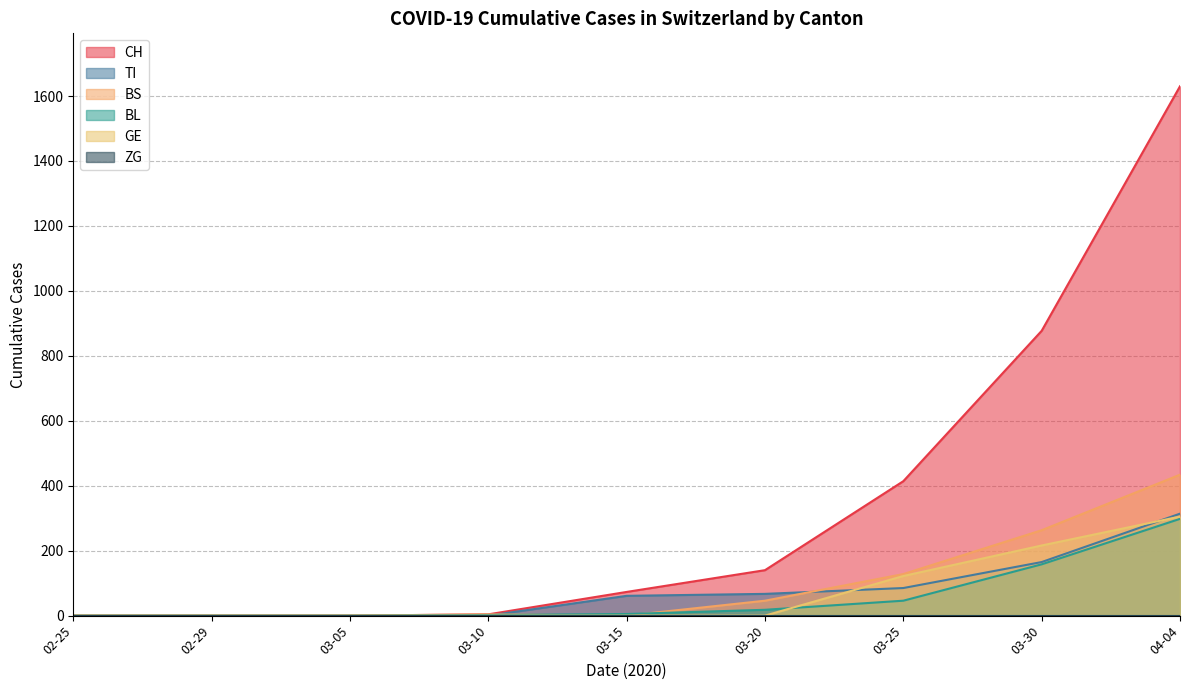

Which series has the widest spread of values?

CH